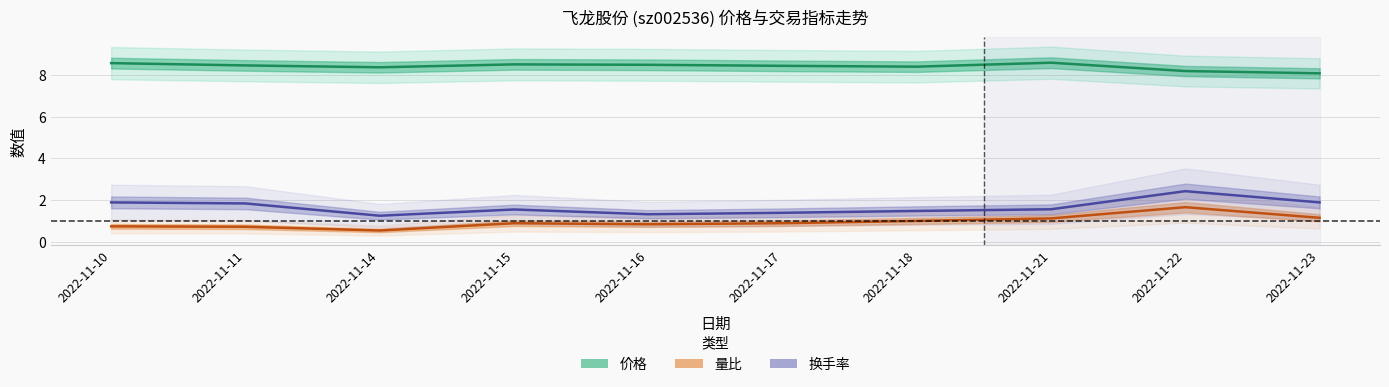

Is this an area chart (filled region under the line)?

No